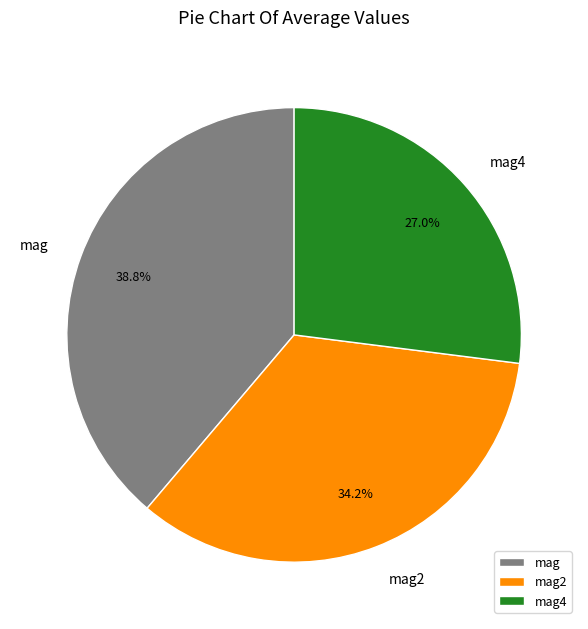

Between mag4 and mag, which is larger?

mag